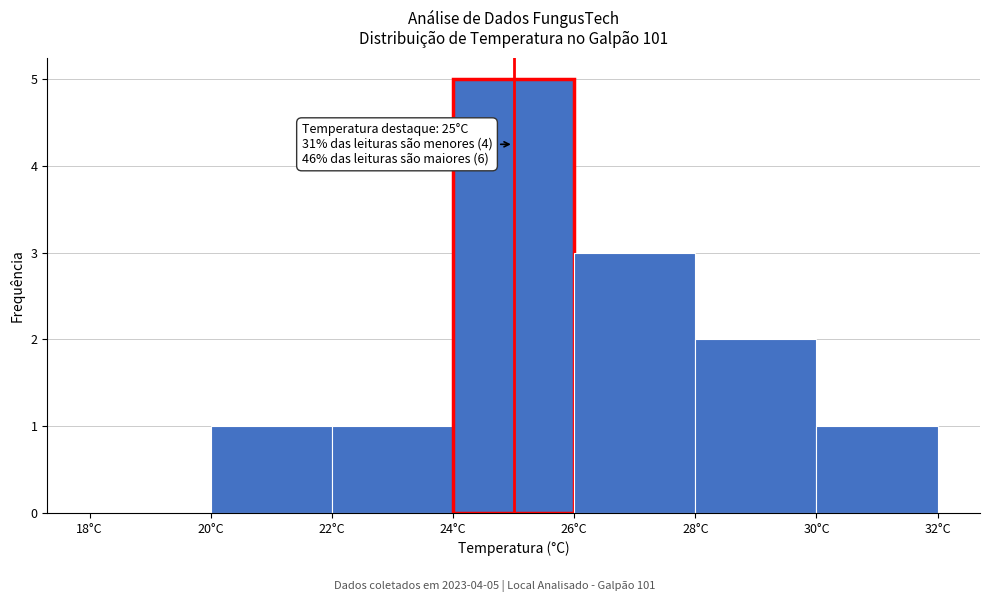

Over which range of the x-axis is the bar tallest?

24 to 26